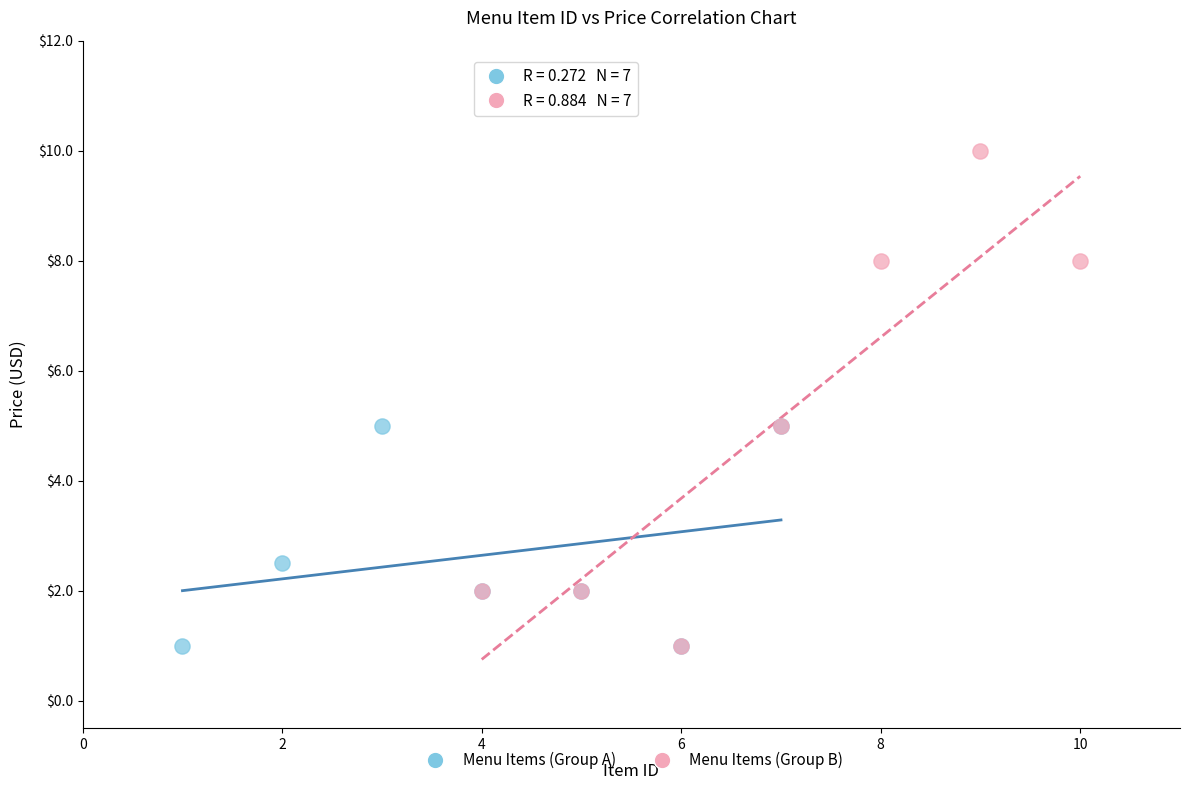

Which series contains the highest Y value?

Menu Items (Group B)